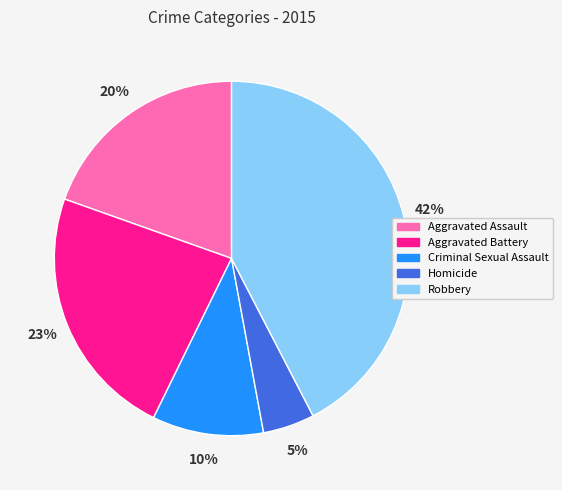

The Criminal Sexual Assault slice represents 10% of the pie. True or false?

True